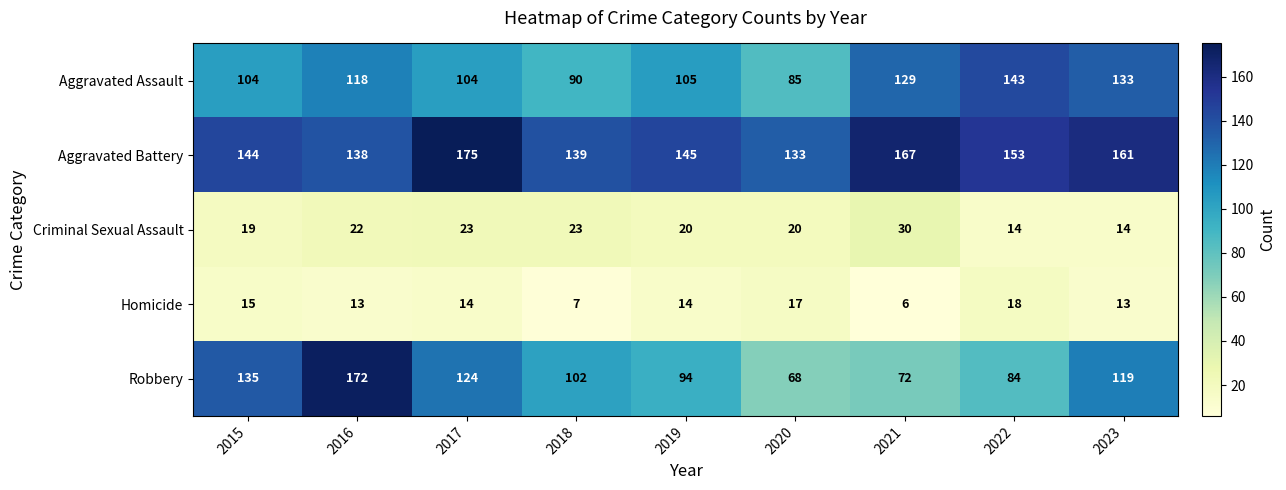

Rank the series by their maximum value, from highest to lowest.

Aggravated Battery, Robbery, Aggravated Assault, Criminal Sexual Assault, Homicide